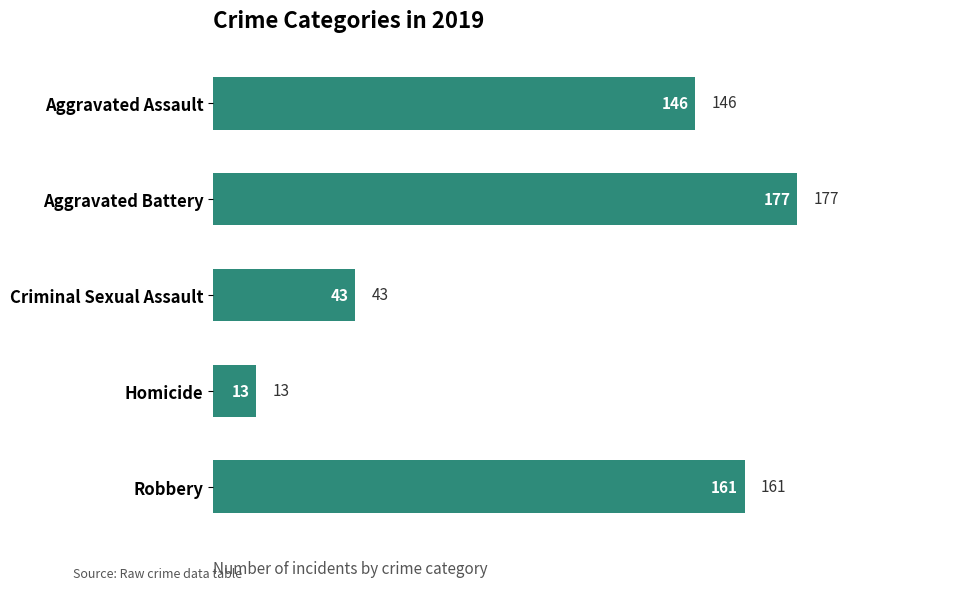

Where is the data nearest to the value 95?

Aggravated Assault